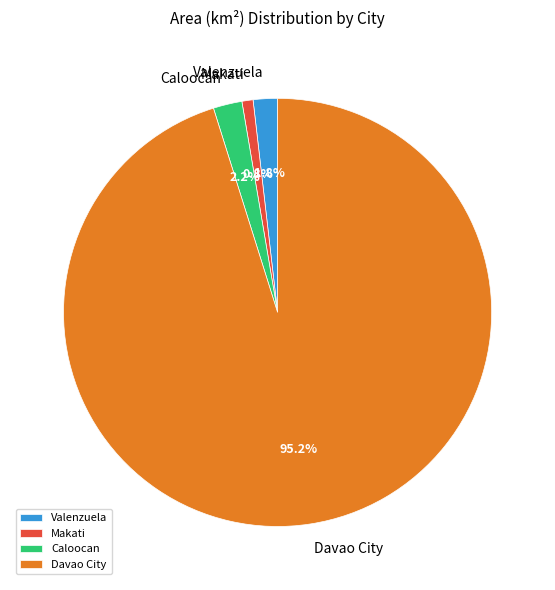

Is there a majority slice in this chart?

Yes